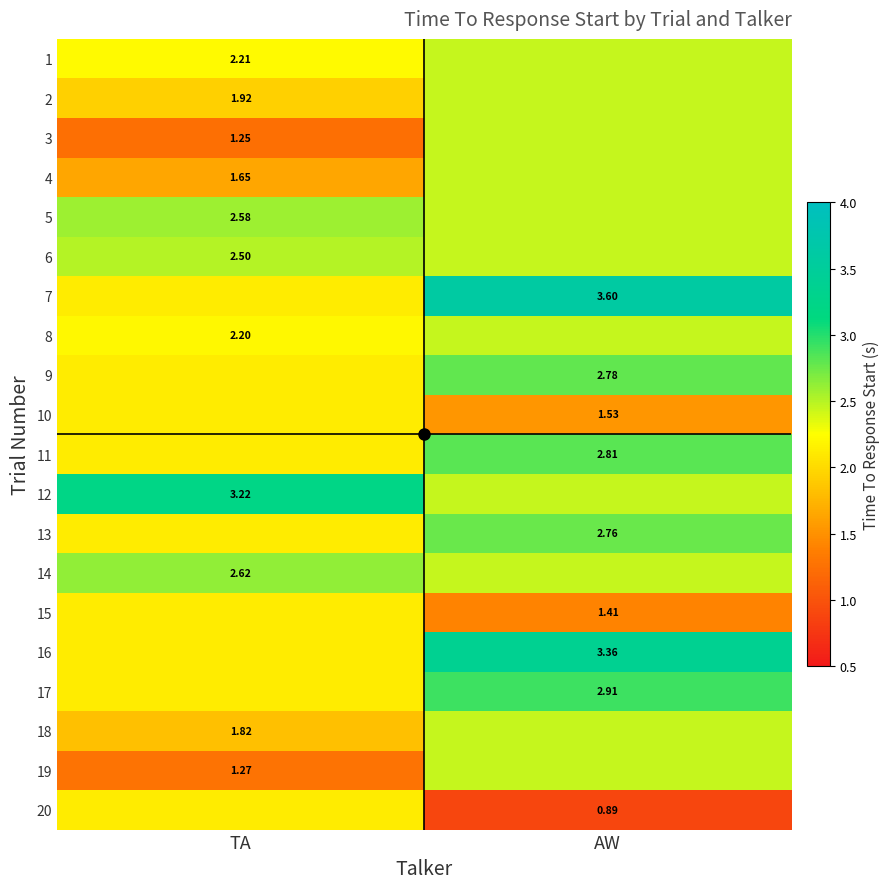

Where is 20 nearest to the value 1?

AW